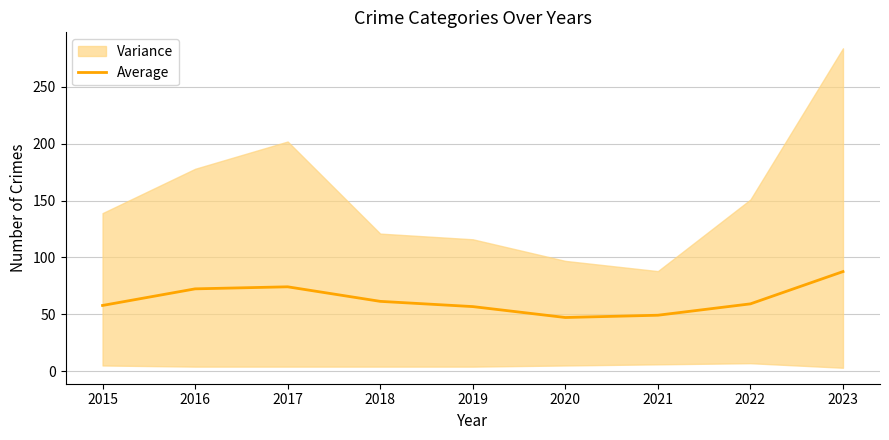

What is the change in value from 2017 to 2023?

+13.4